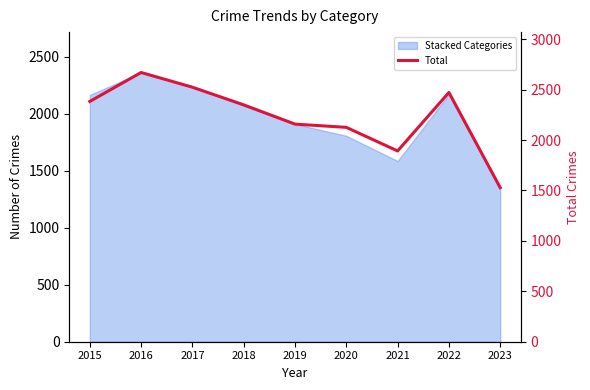

What is the maximum value shown in the chart?

2670